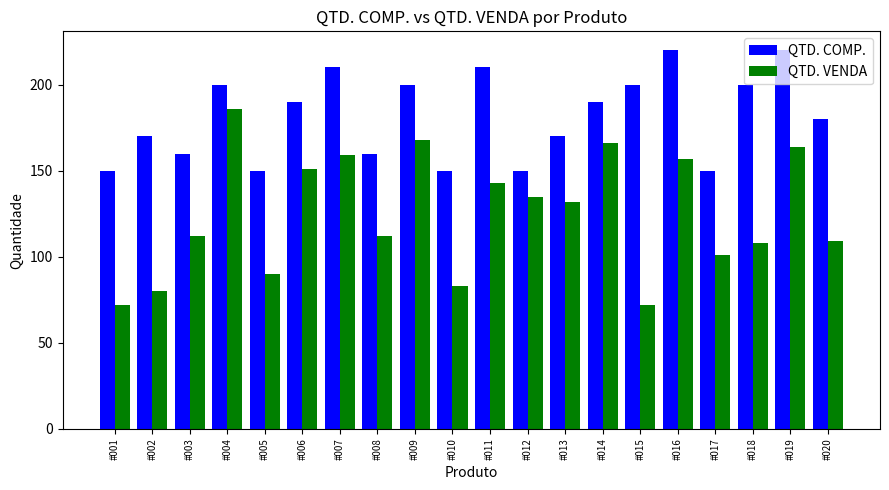

What is the difference between the maximum and minimum values in the QTD. COMP. series?

70